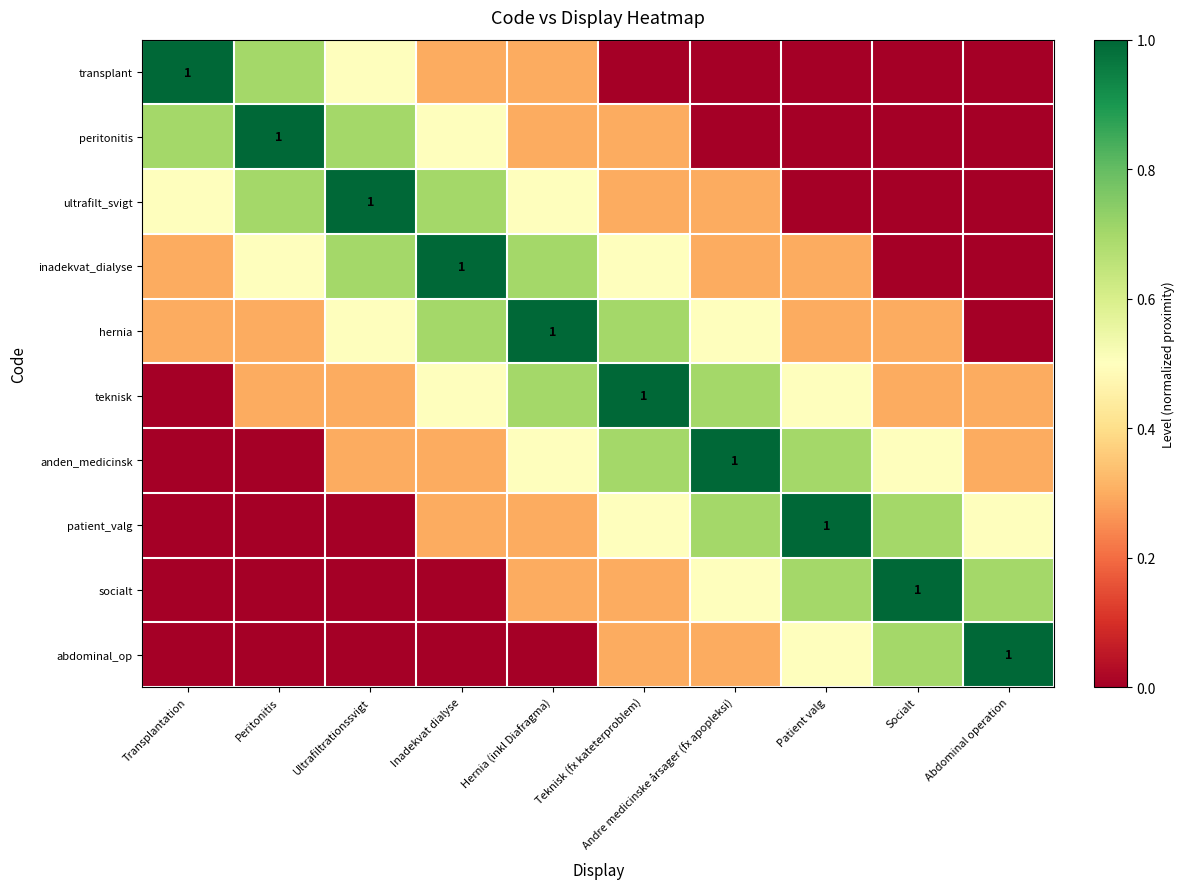

The value of abdominal_op at Abdominal operation is 1.4. True or false?

False